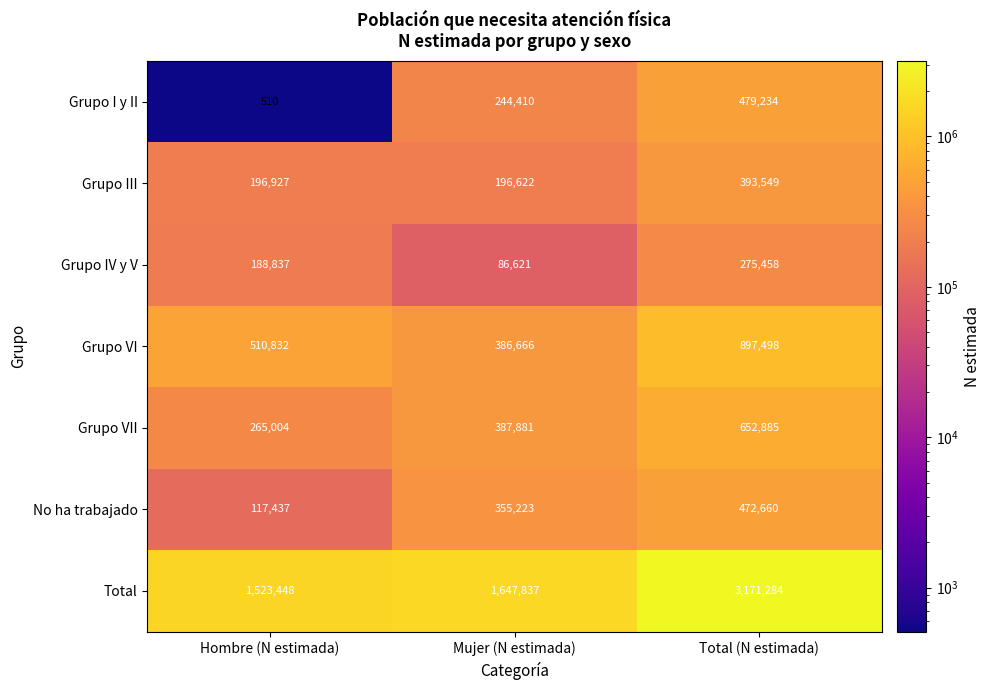

True or false: Grupo III has a value of 584022 at Total (N estimada).

False